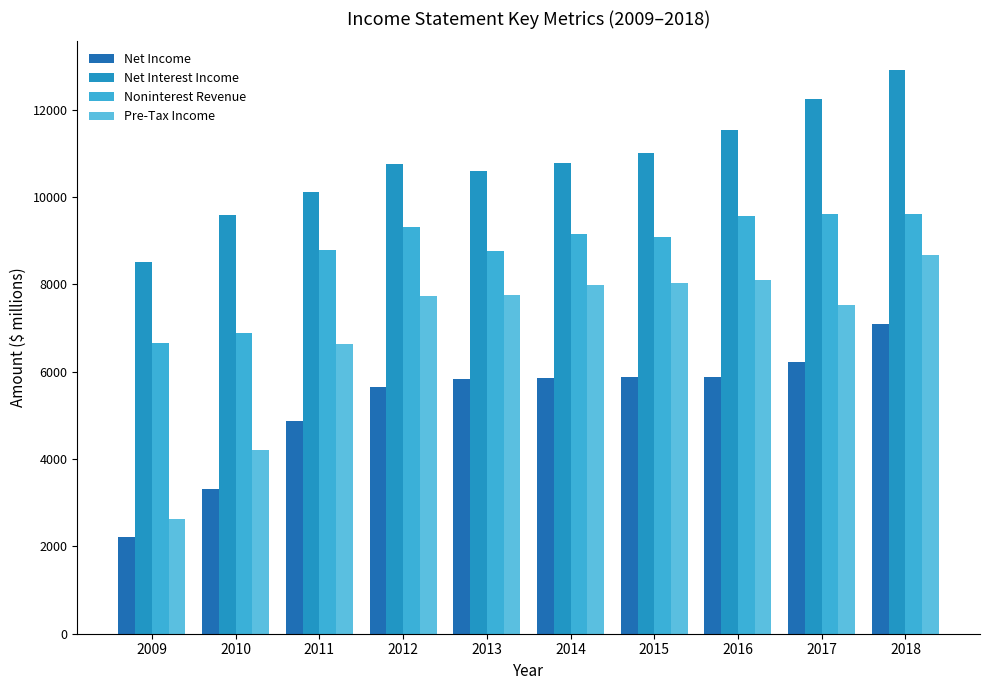

List the series in order of their peak value, highest first.

Net Interest Income, Noninterest Revenue, Pre-Tax Income, Net Income